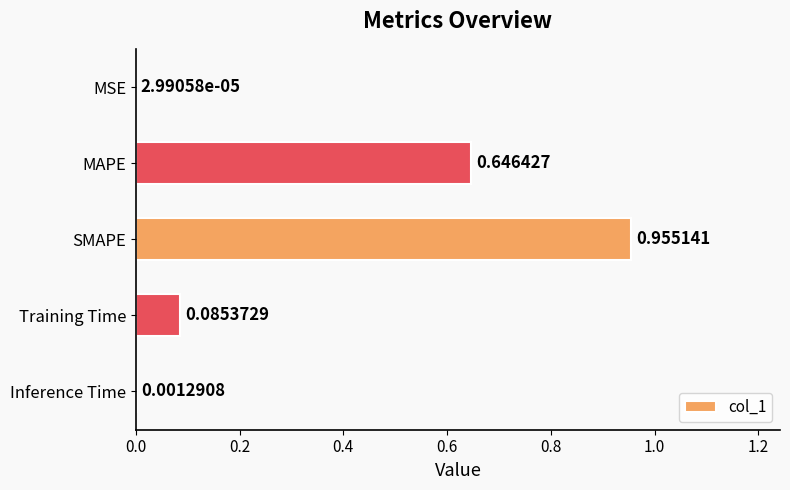

Does the chart contain stacked bars?

No